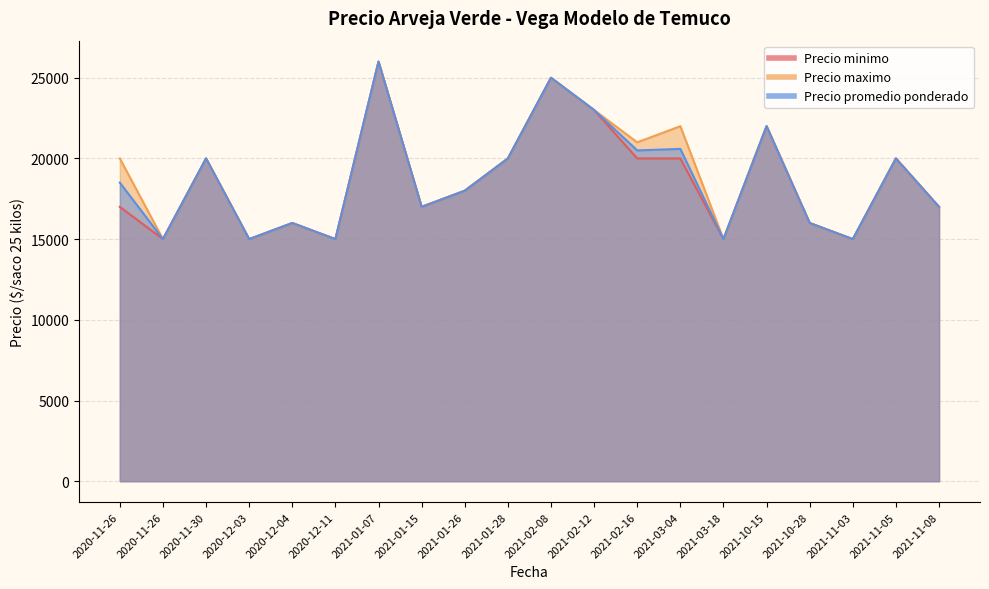

What are all the series names shown in the legend?

Precio minimo, Precio maximo, Precio promedio ponderado